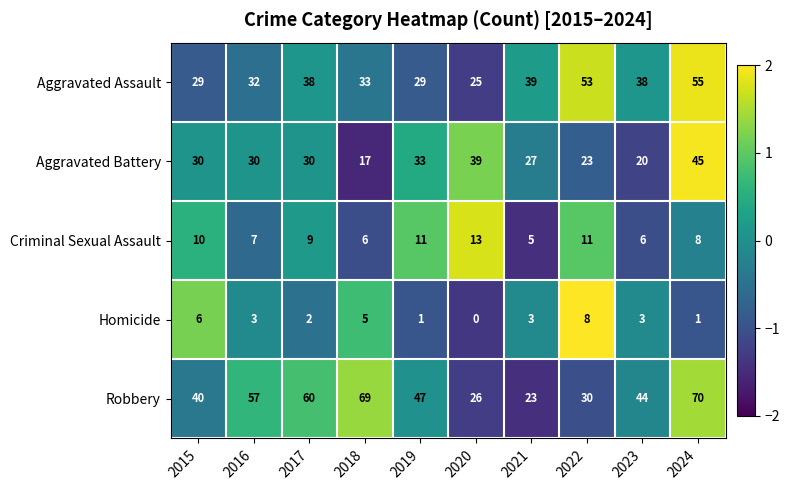

What is the smallest value displayed?

0